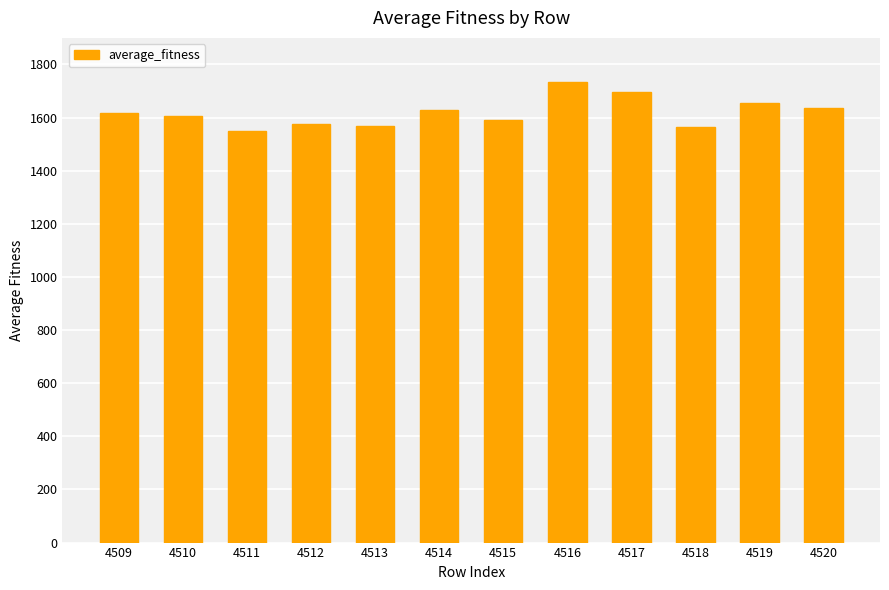

Between 4517 and 4518, which is larger?

4517